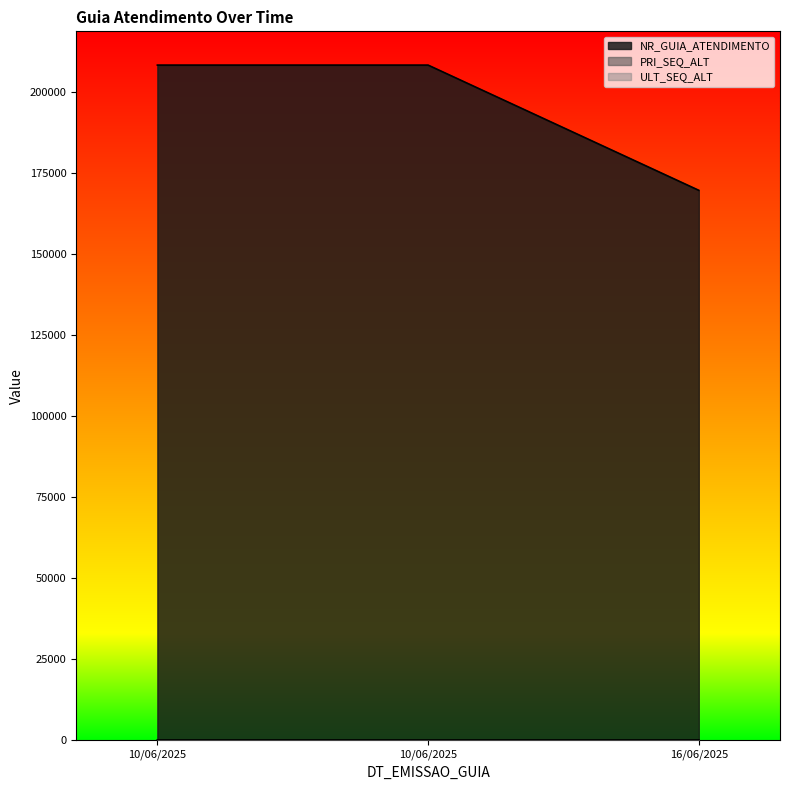

What is the value of the NR_GUIA_ATENDIMENTO point at the 2nd from the left?

208406